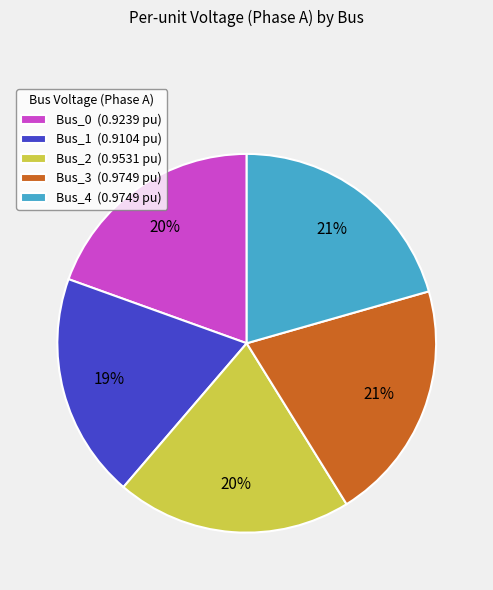

What percentage is the Bus_1 slice, to the nearest percent?

19%